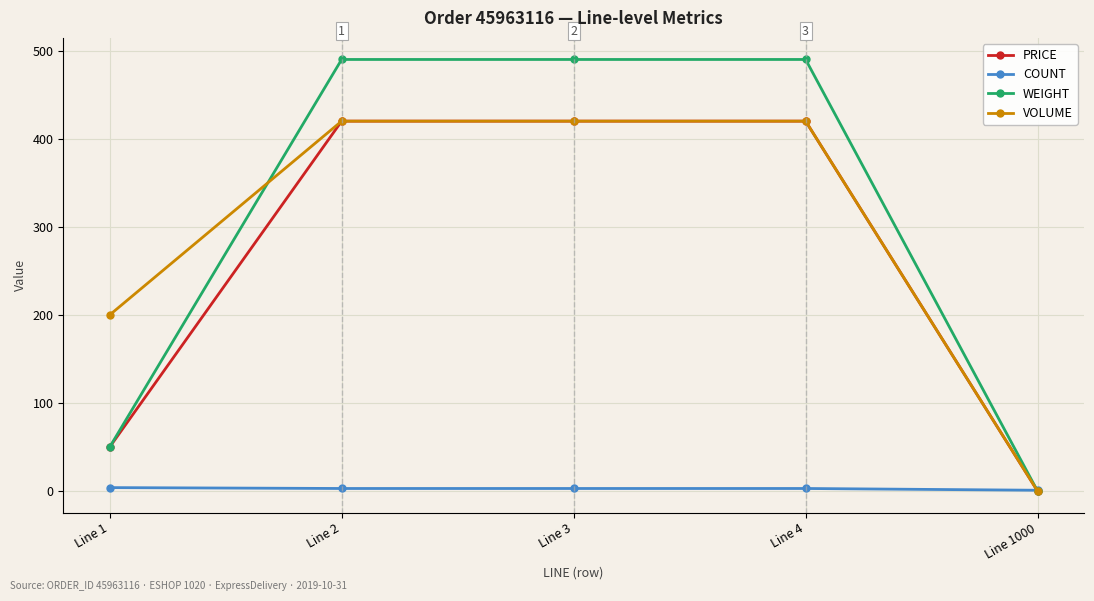

What is the sum of the PRICE values at Line 1 and Line 1000?

50